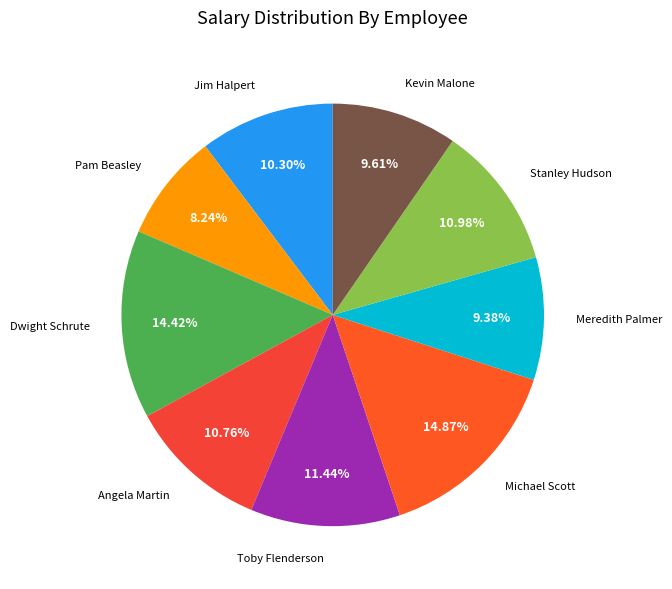

How many slices are in this pie chart?

9